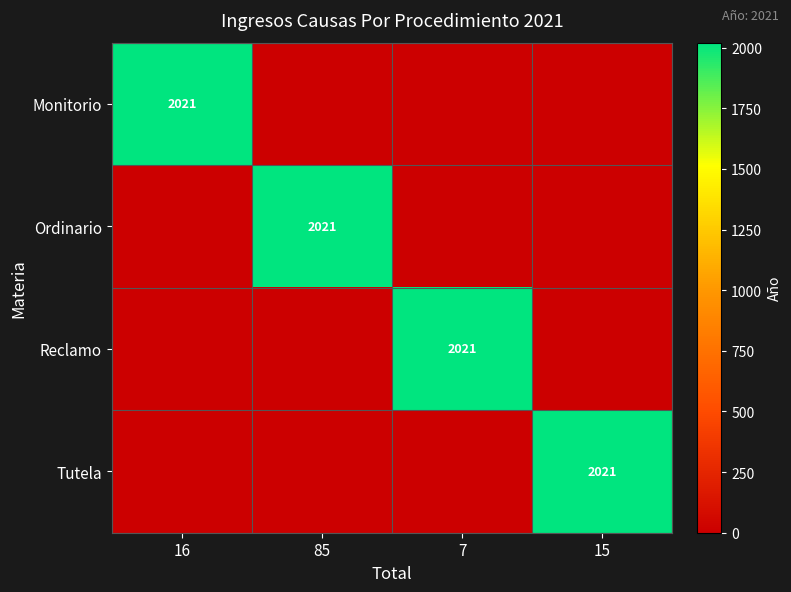

The Ordinario series shows 2021 at 85. True or false?

True